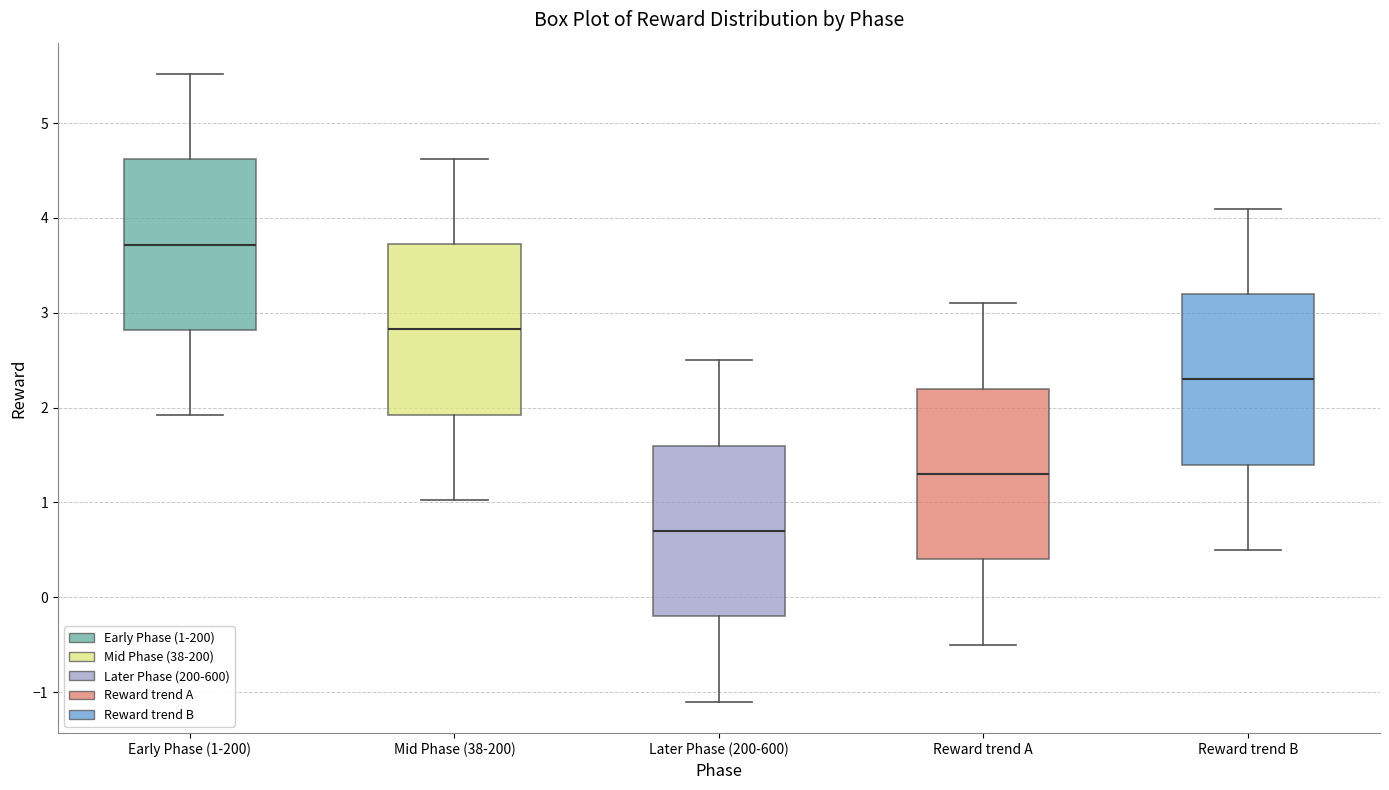

Which box has the highest median line?

Early Phase (1-200)